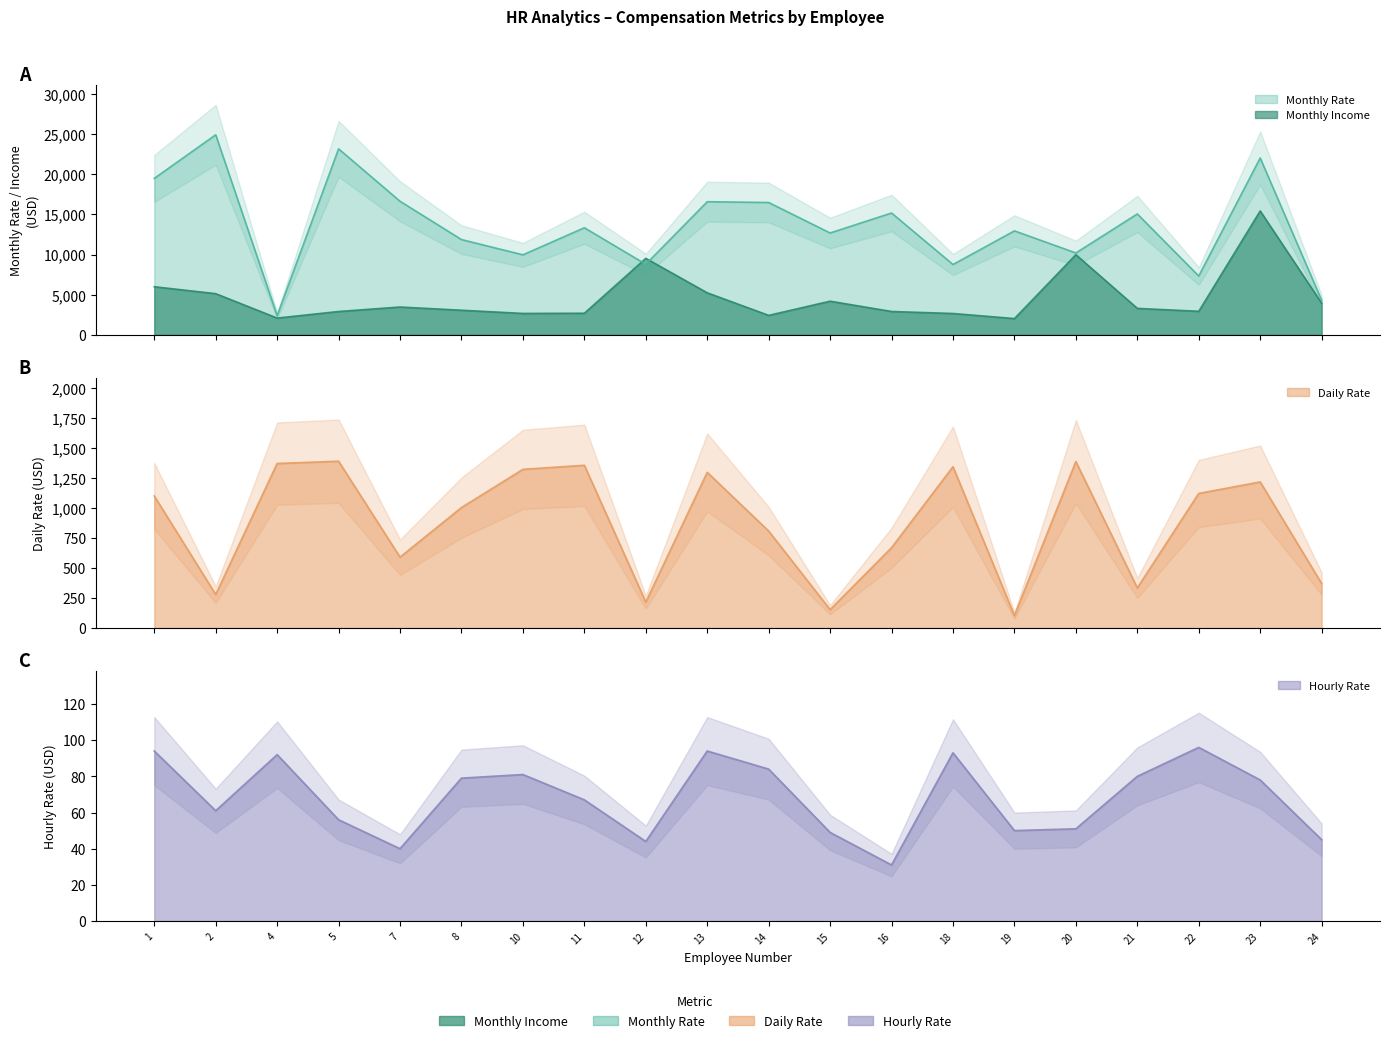

What is the sum of all Hourly Rate values?

1365